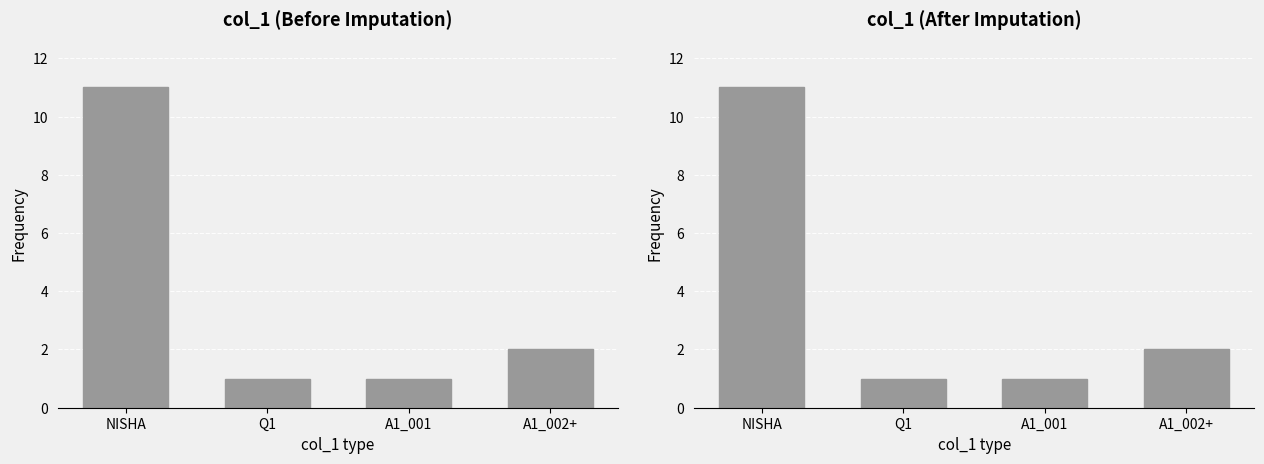

What is the label of the 3rd bar from the left?

A1_001